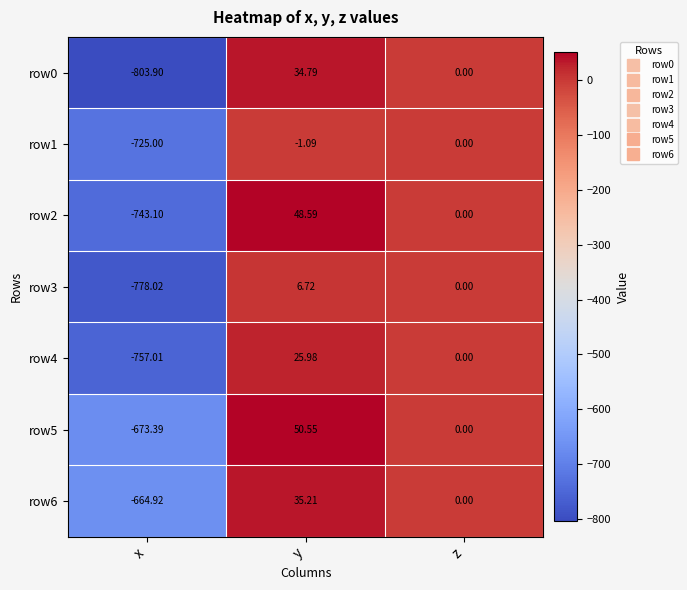

Which category has the highest value in the row4 series?

y